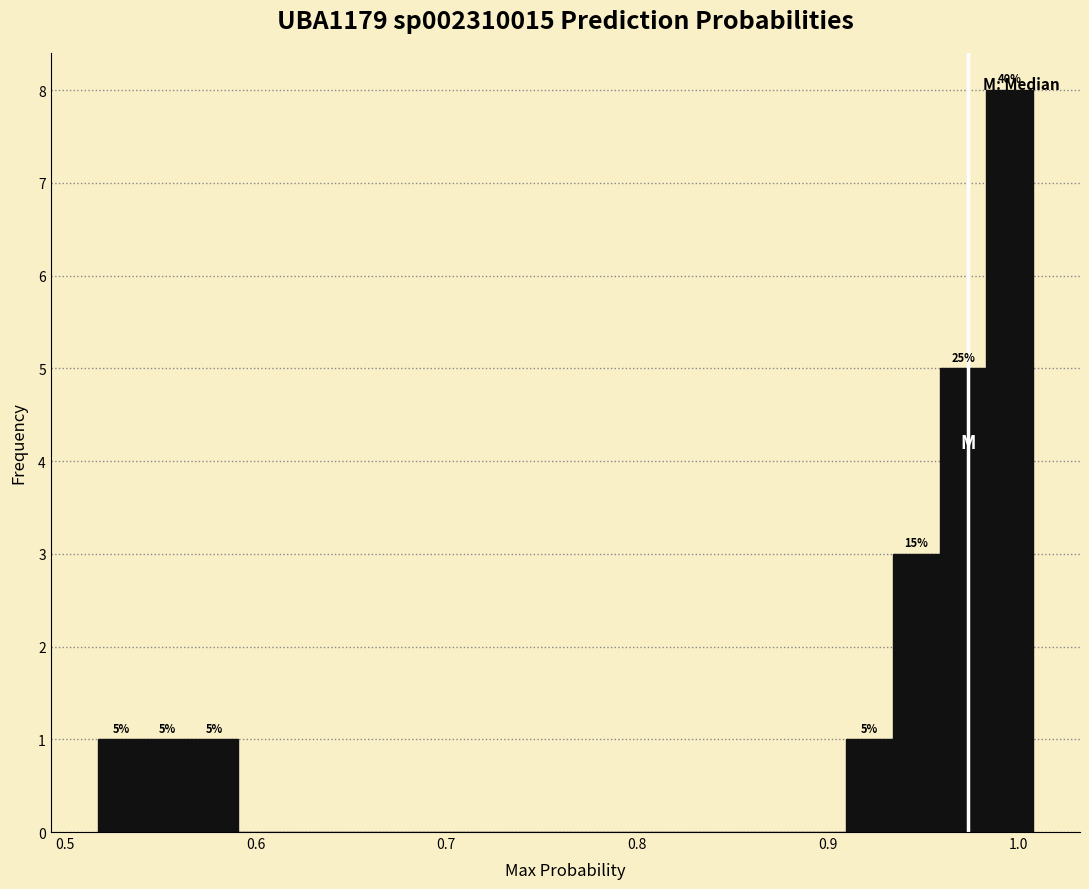

Read against the x-axis, roughly where is the centre of the tallest bar?

1.00